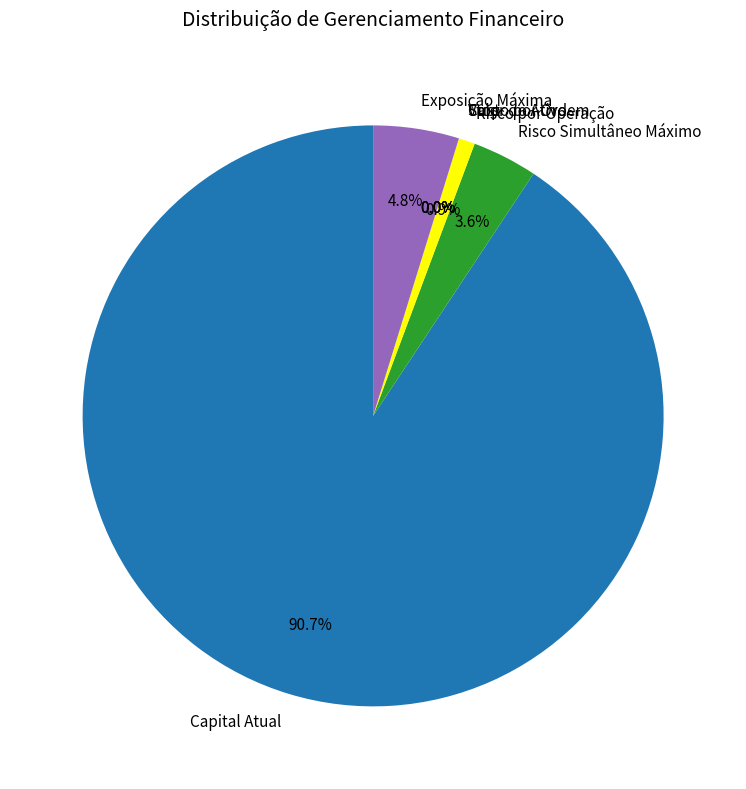

To the nearest percent, what portion does Capital Atual represent?

91%